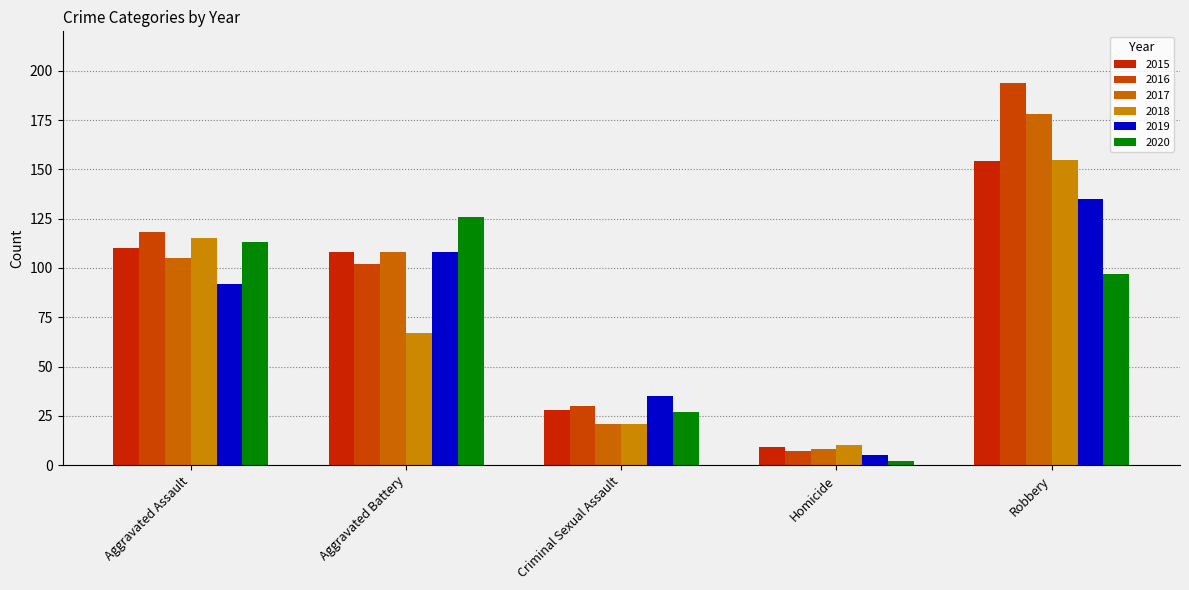

The 2016 series shows 259 at Robbery. True or false?

False